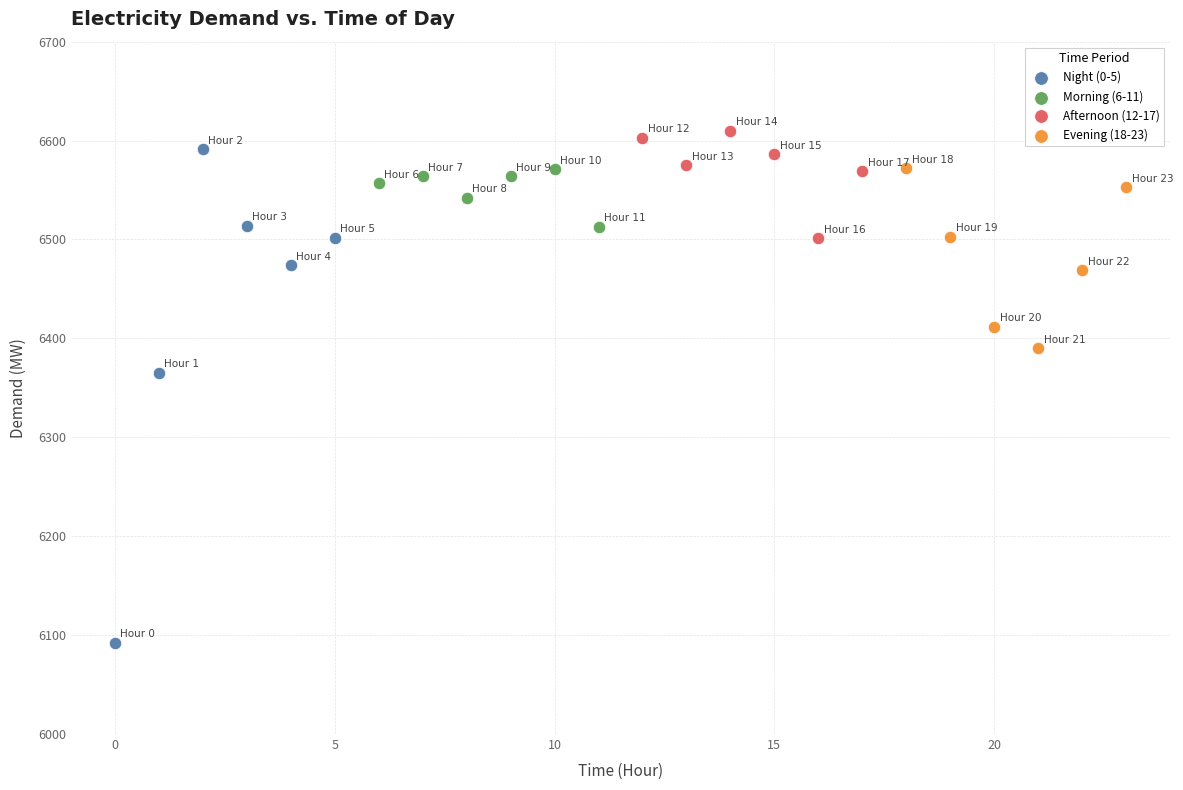

Which series contains the lowest Y value?

Night (0-5)